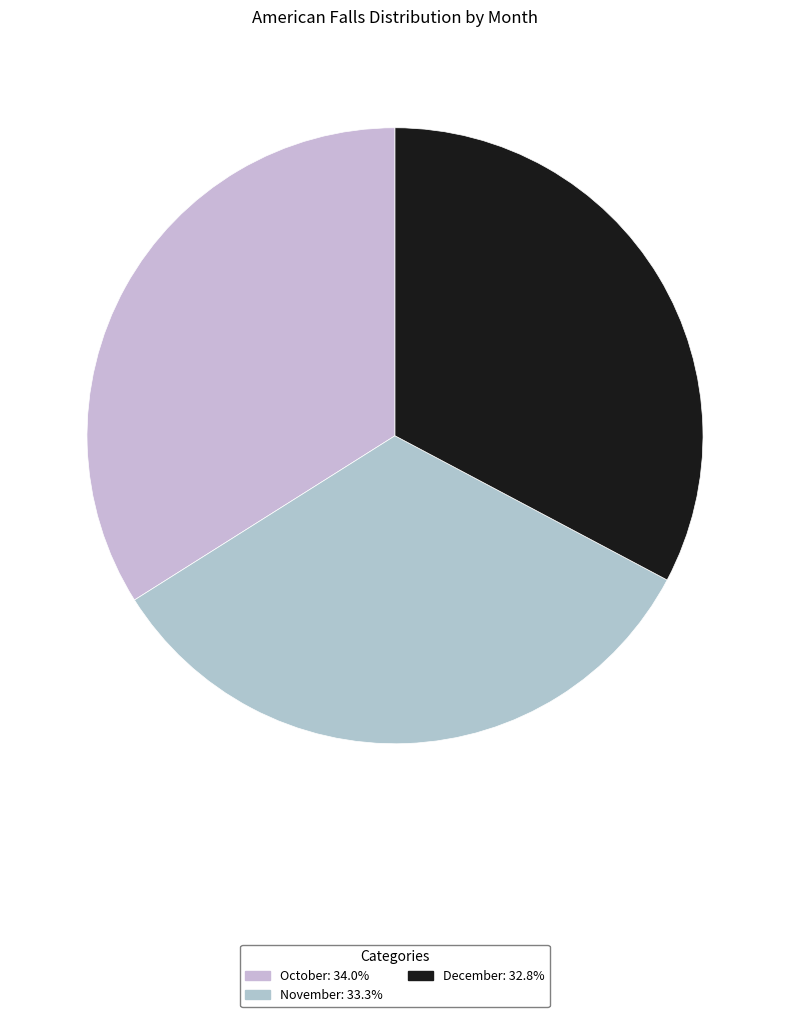

How many segments does this pie chart have?

3